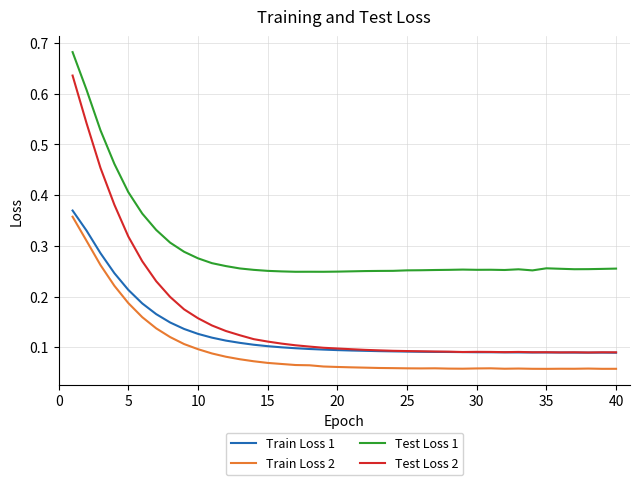

Which series has the largest total across all categories?

Test Loss 1